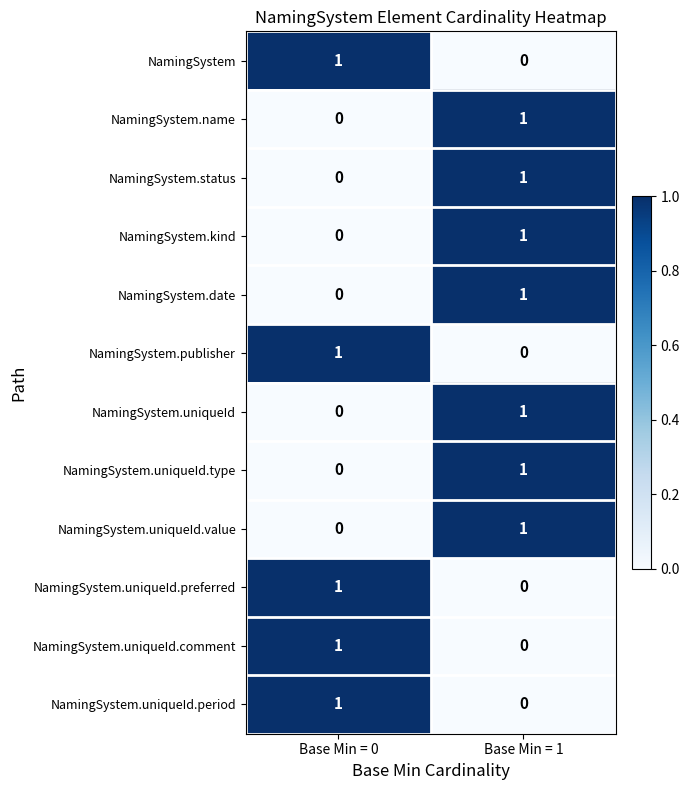

At how many categories does at least one series exceed 0?

2